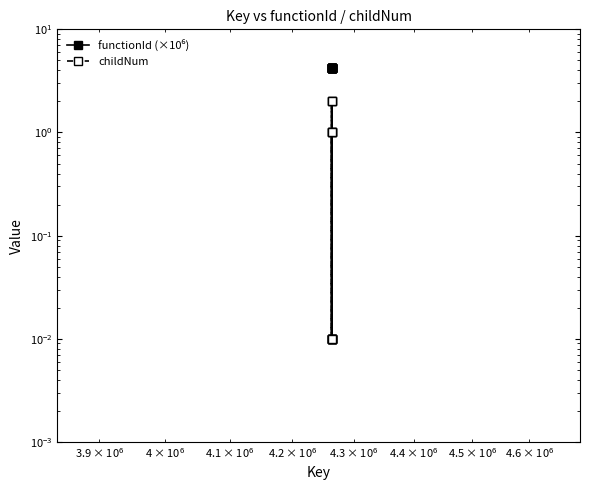

At how many categories does at least one series exceed 3?

15